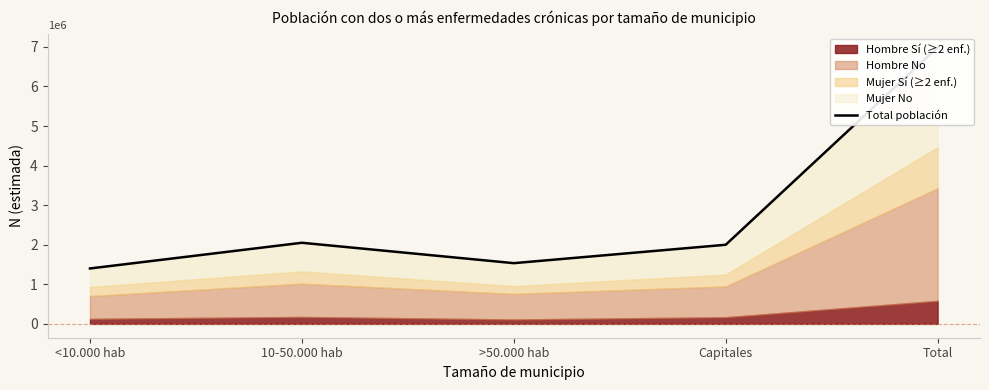

What is the value of the 4th point from the left?

1999640